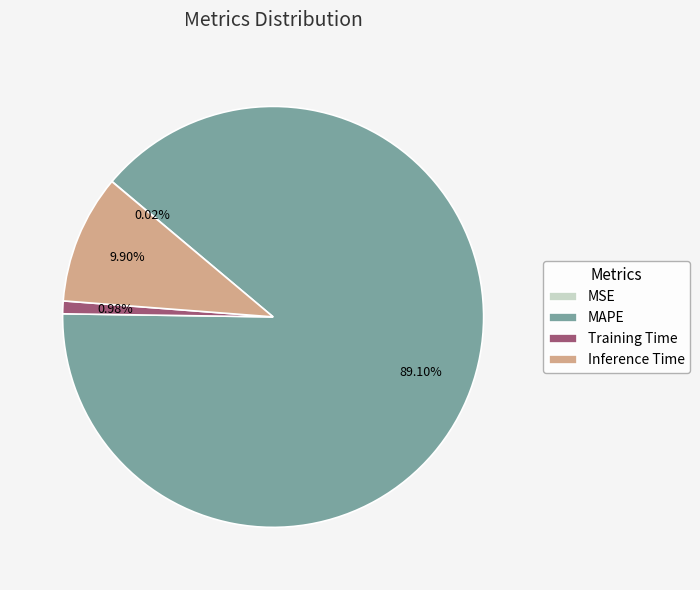

Between Training Time and MAPE, which is larger?

MAPE